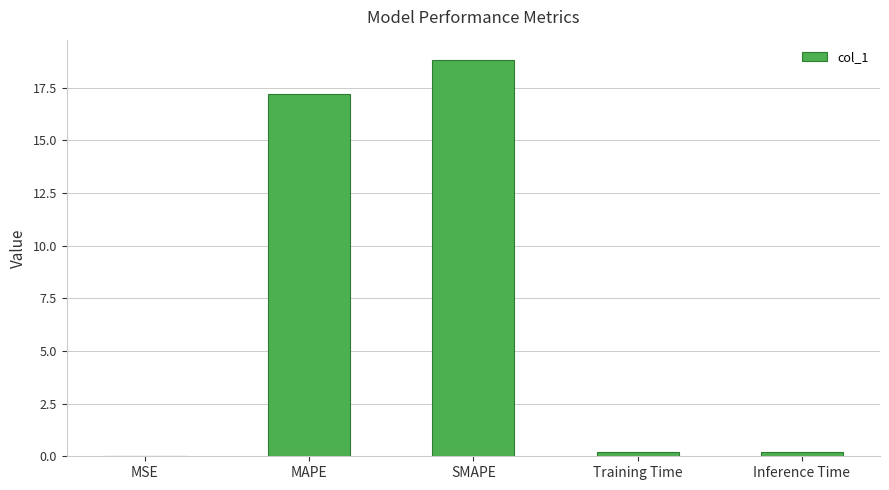

Where is the data nearest to the value 9?

MAPE